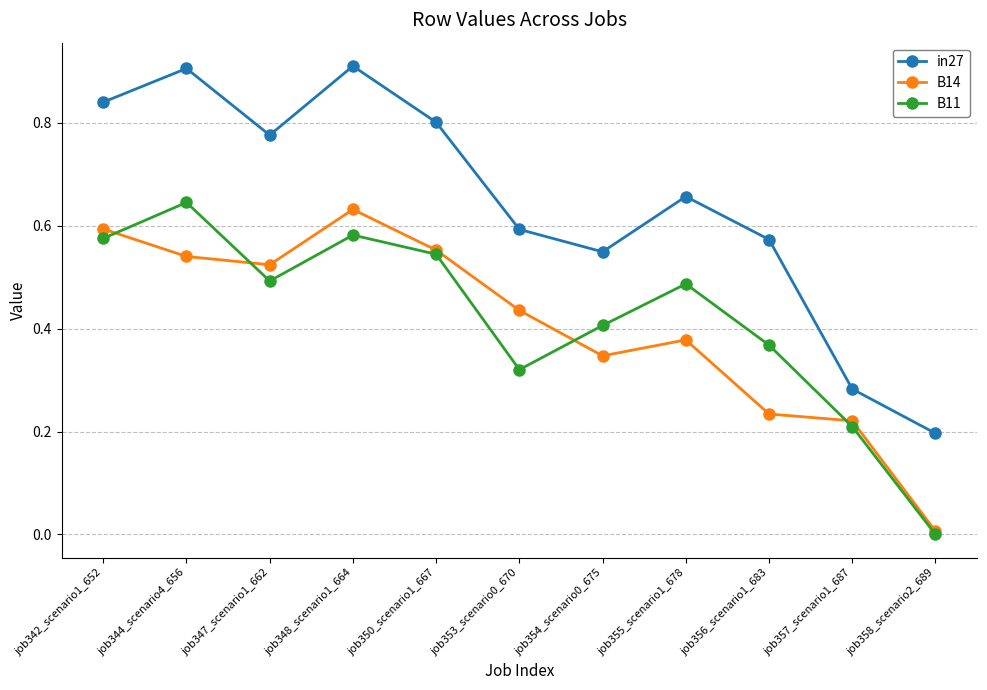

How many interior local valleys does the B11 series have?

2